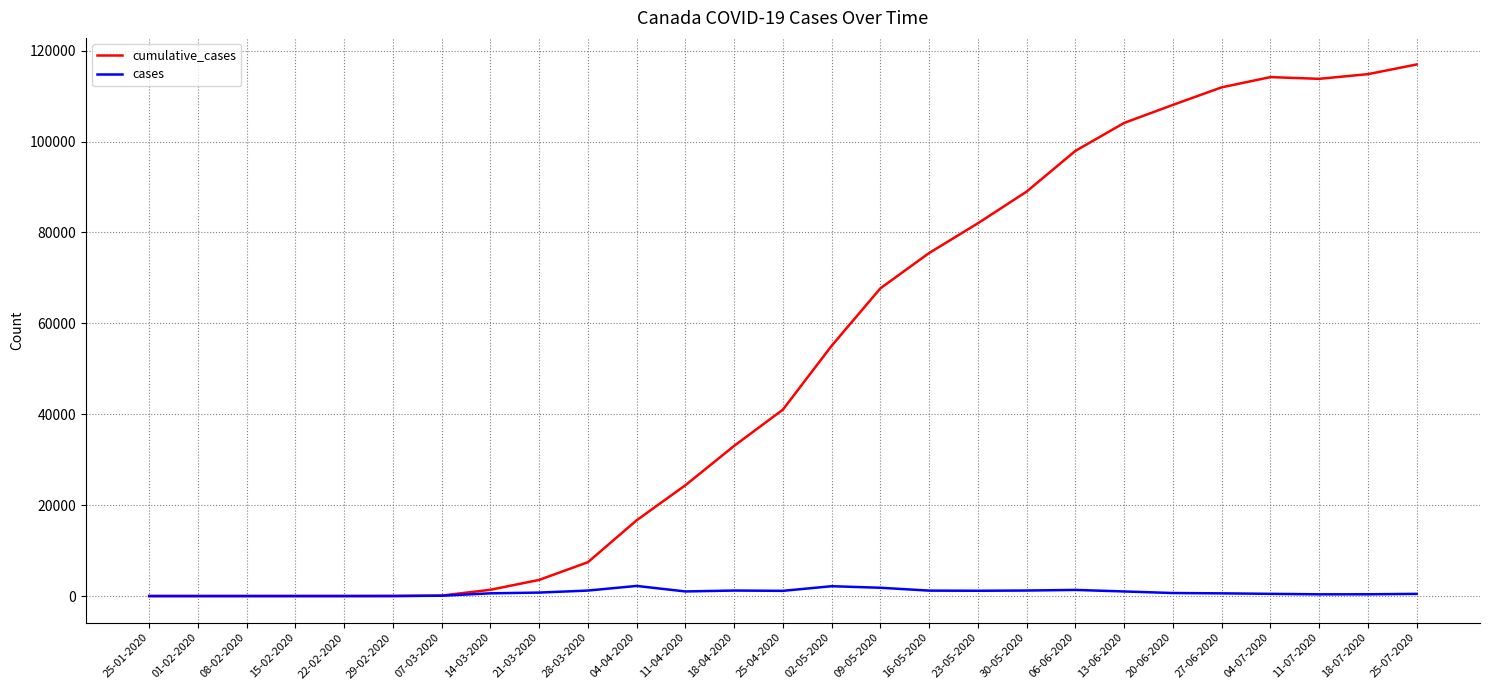

What is the average value of the cases series?

785